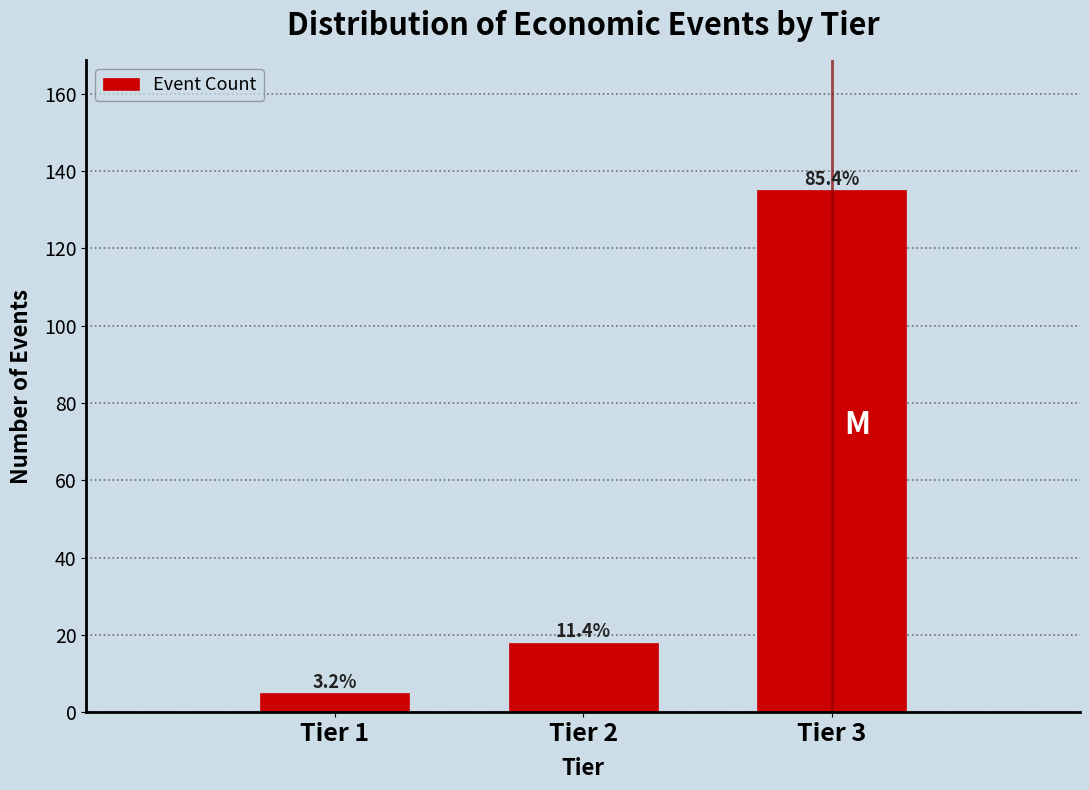

How many bars are there in total?

3